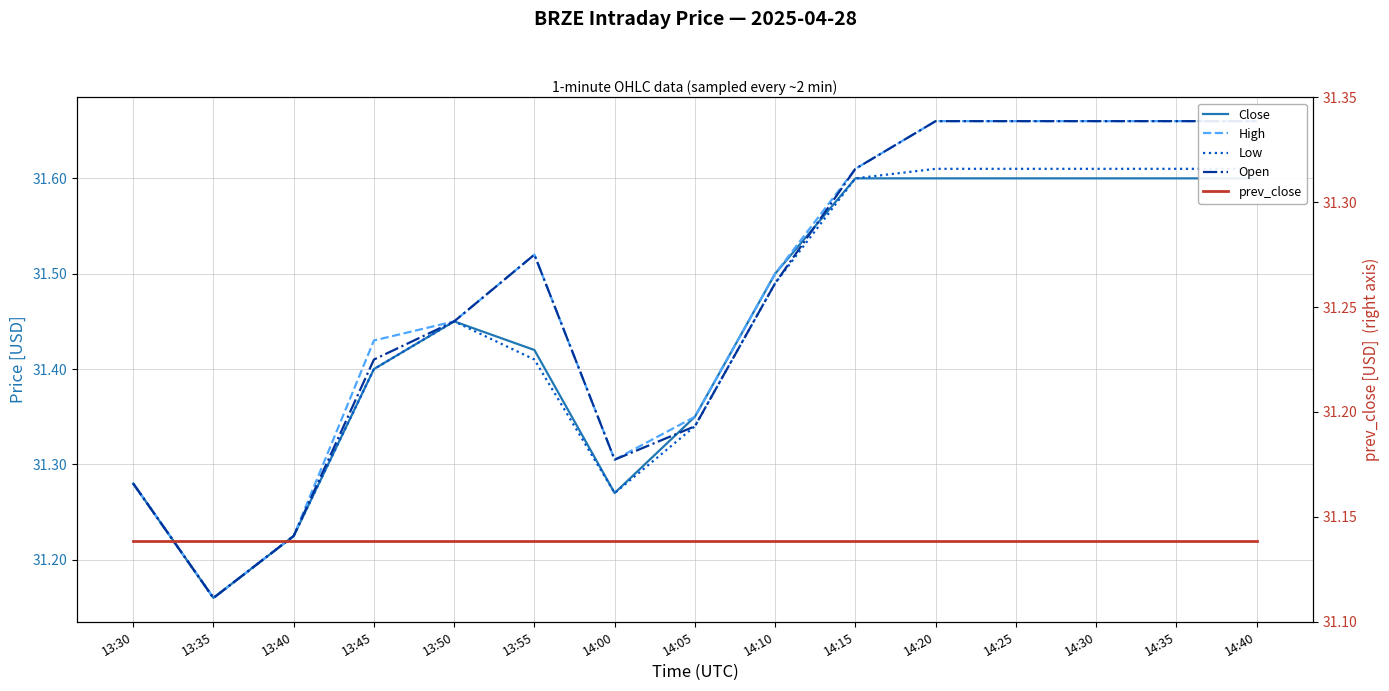

At 13:45, list the series in order from largest to smallest.

High, Open, Close, Low, prev_close